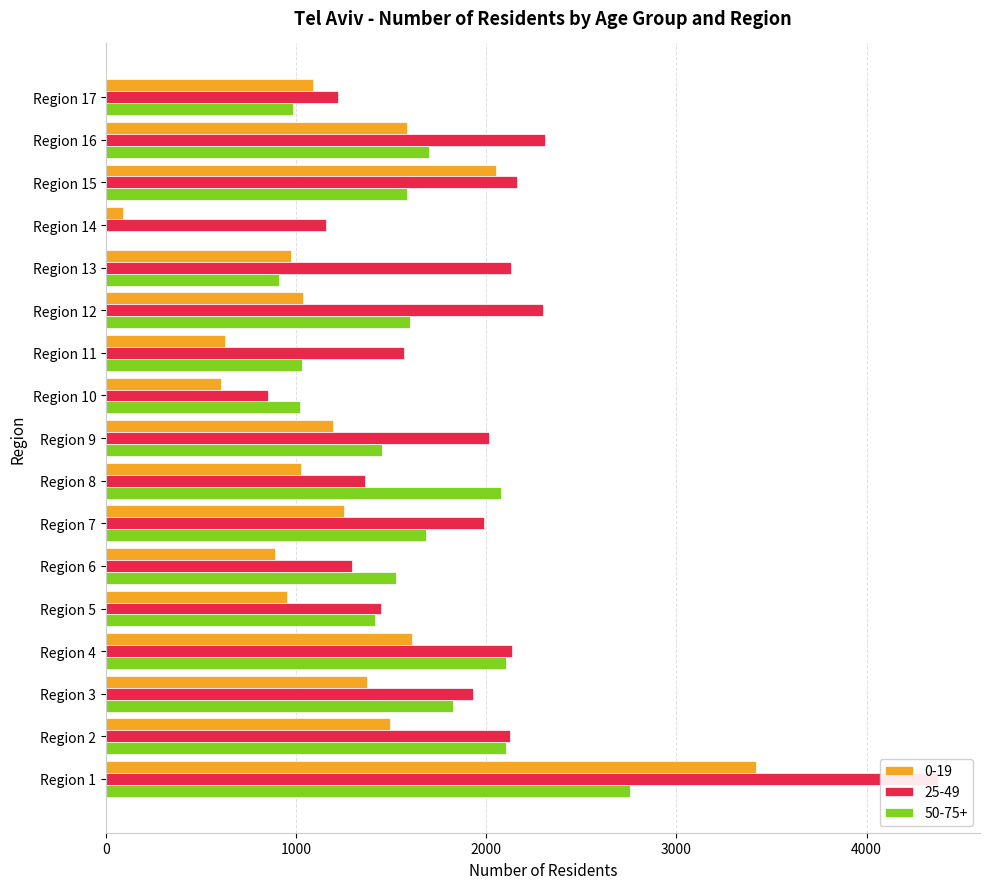

The value of 0-19 at Region 17 is 1464. True or false?

False